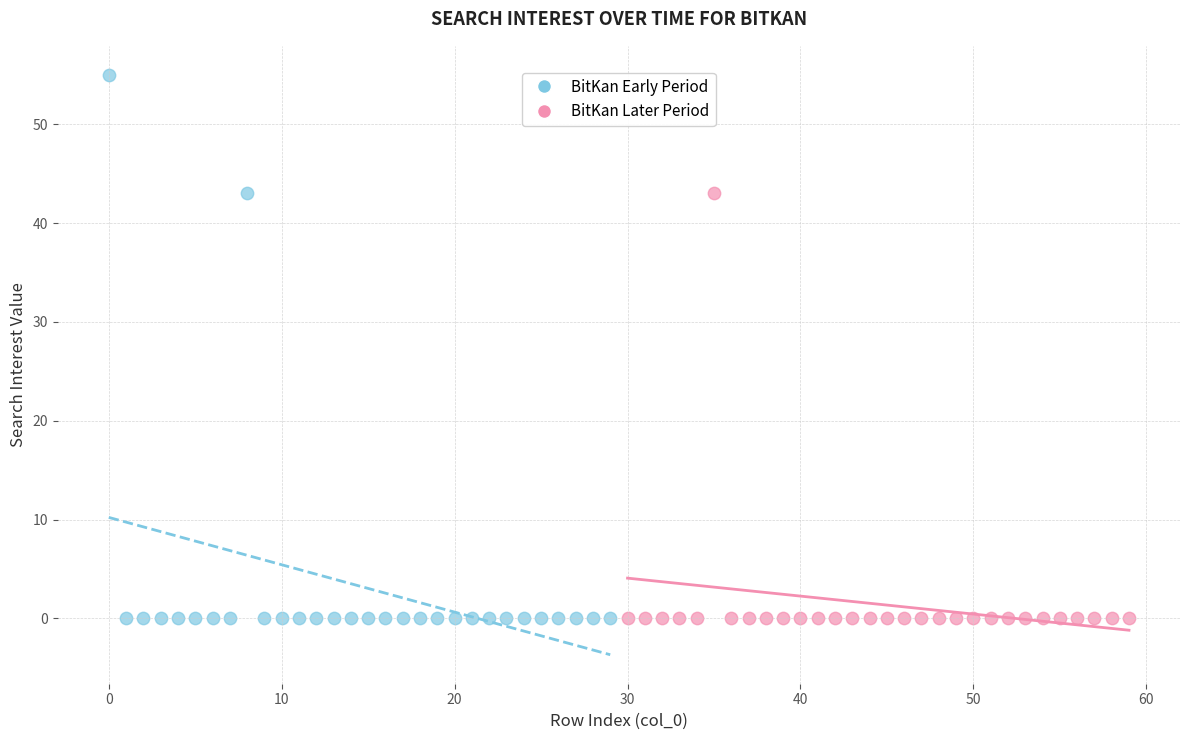

Which series contains the highest Y value?

BitKan Early Period